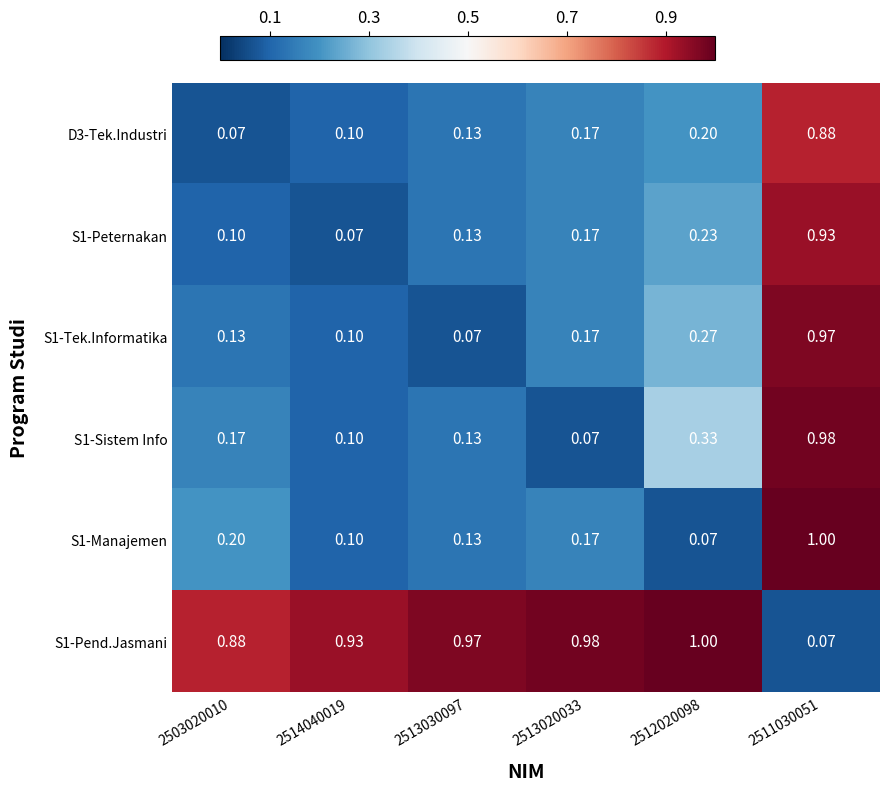

Is the value of S1-Sistem Info at 2511030051 greater than the value of D3-Tek.Industri at 2511030051?

Yes